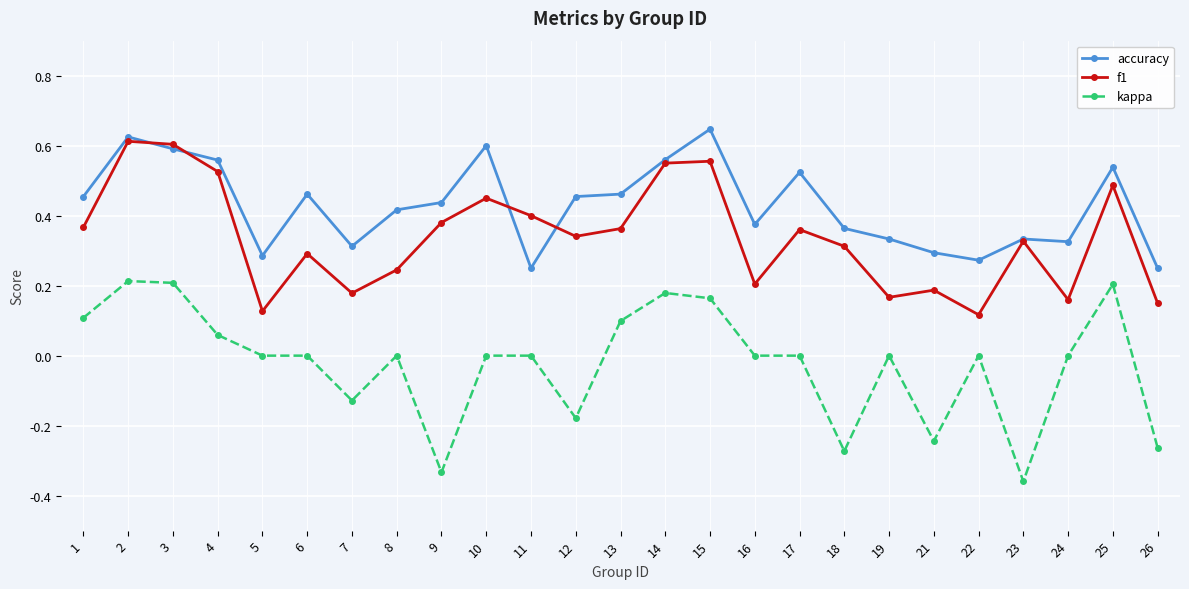

True or false: accuracy has more than 1 points higher than both neighbors.

True